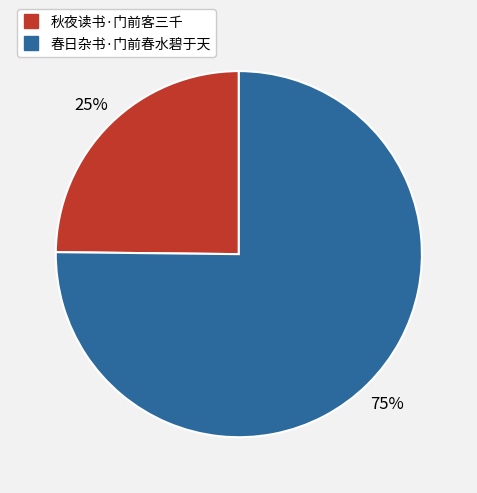

Is 春日杂书·门前春水碧于天 the majority of the pie?

Yes